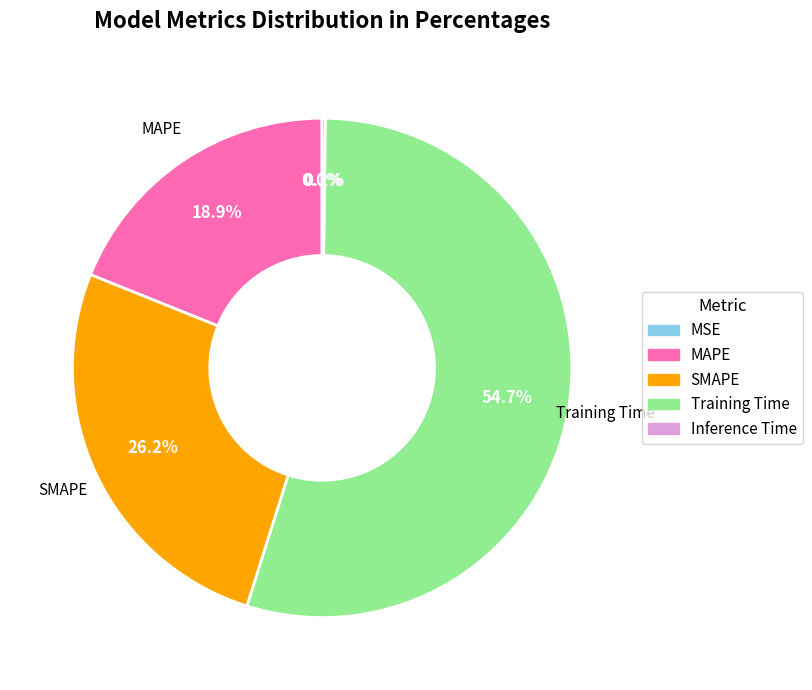

Which has a higher value, Training Time or SMAPE?

Training Time